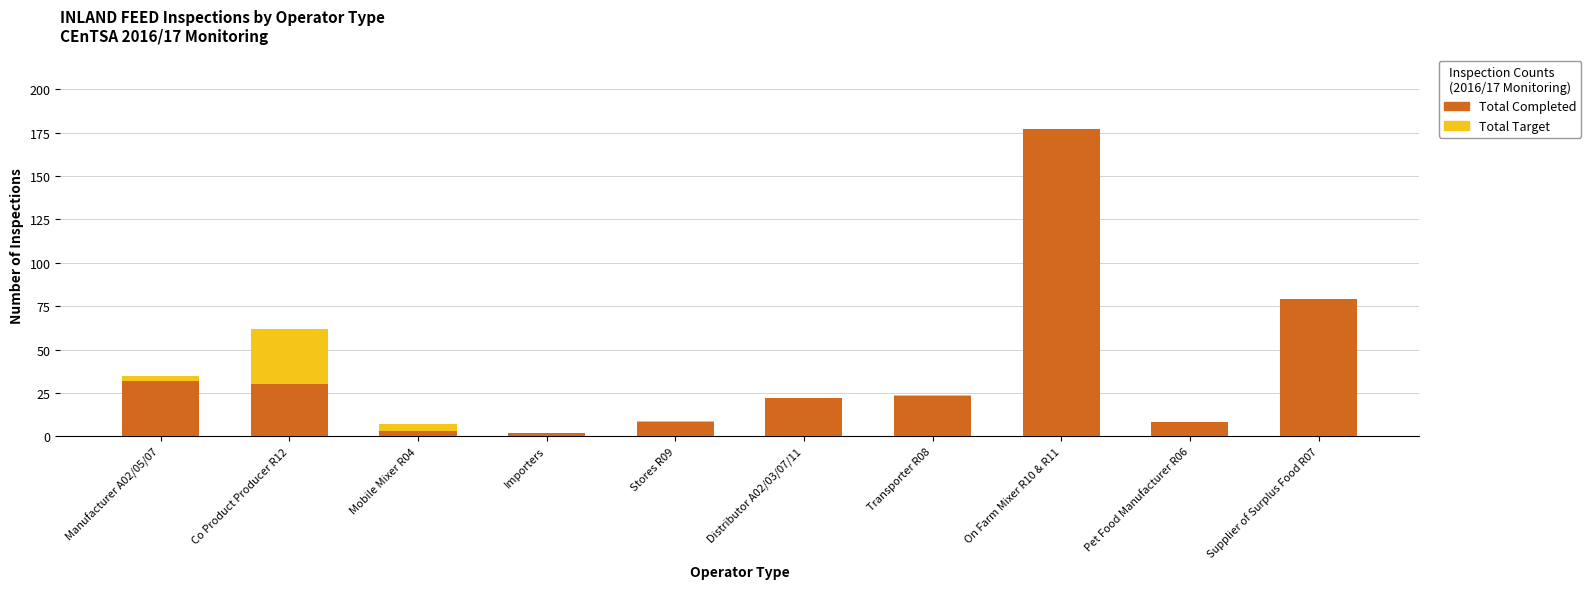

At which label is Total Target closest to 88?

Supplier of Surplus Food R07